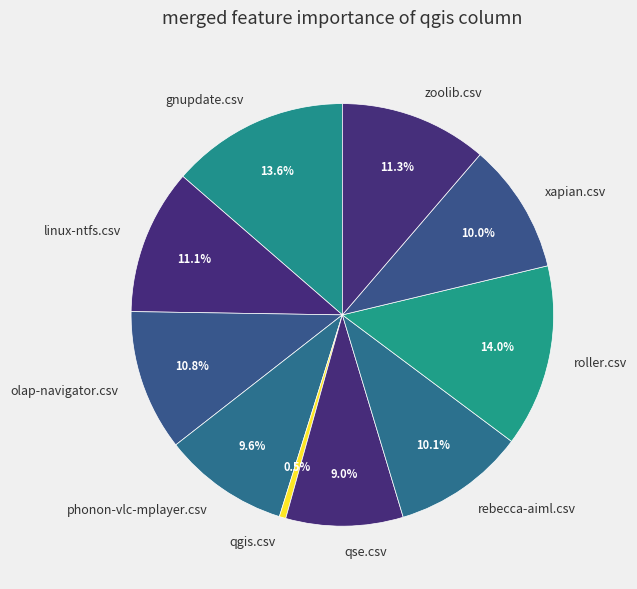

What percentage is NOT represented by olap-navigator.csv?

89.2%